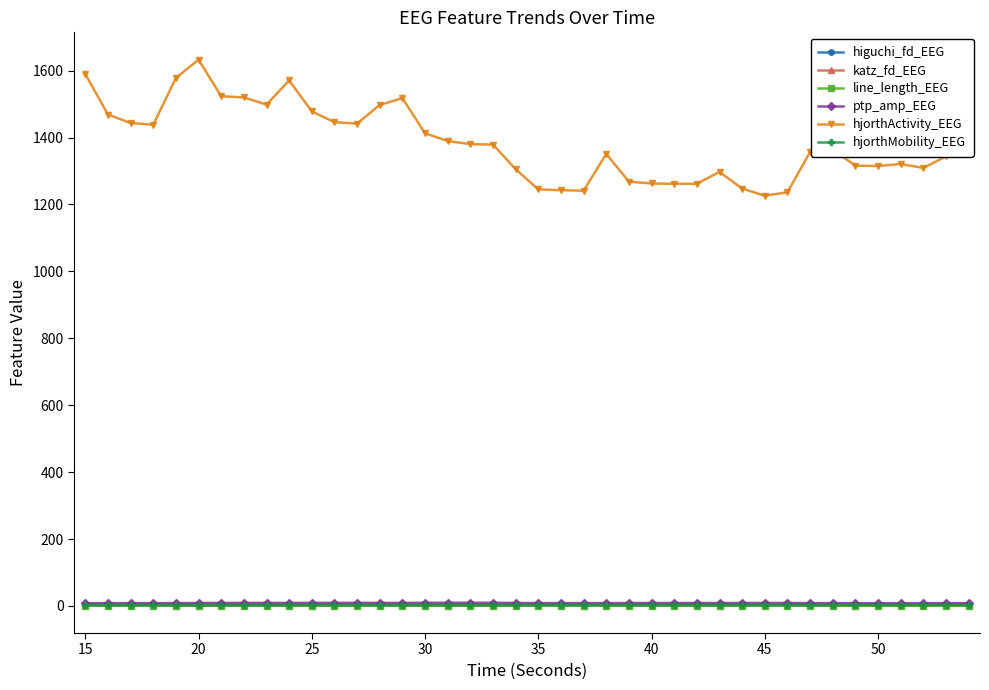

Which series has the largest range (max minus min)?

hjorthActivity_EEG